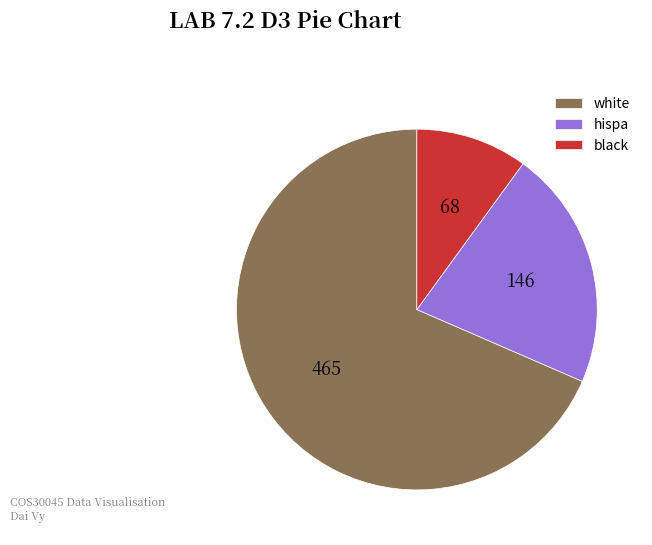

Approximately how many times larger is the value at hispa compared to white?

0.3